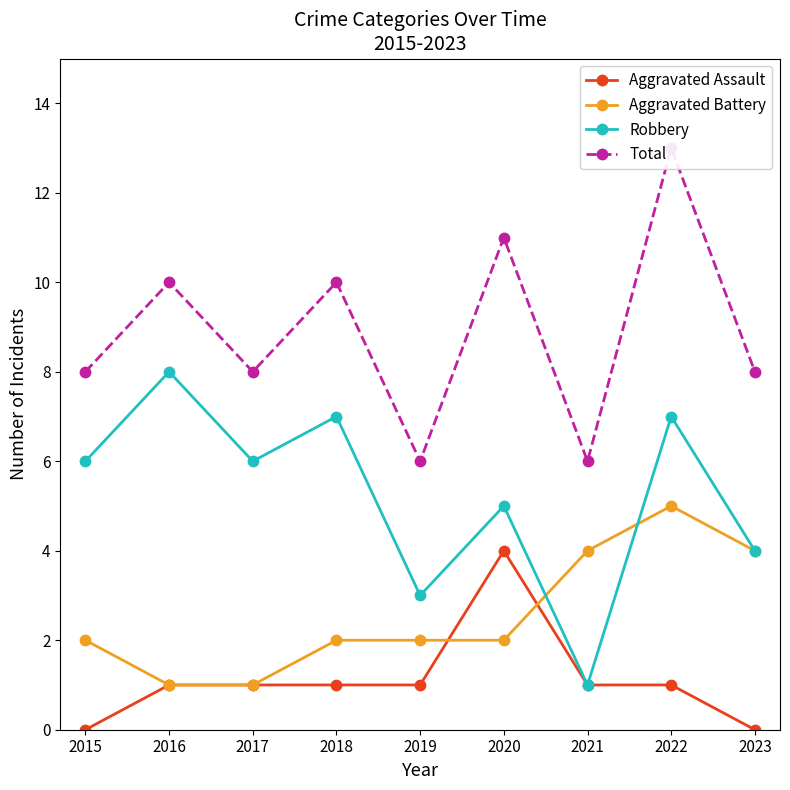

Which series changed the most between 2018 and 2023?

Robbery